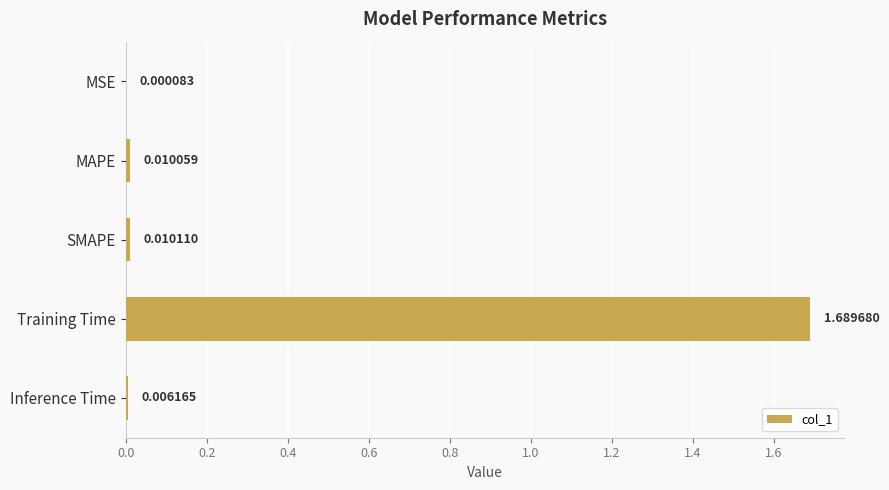

Which category has the highest value across all series?

Training Time